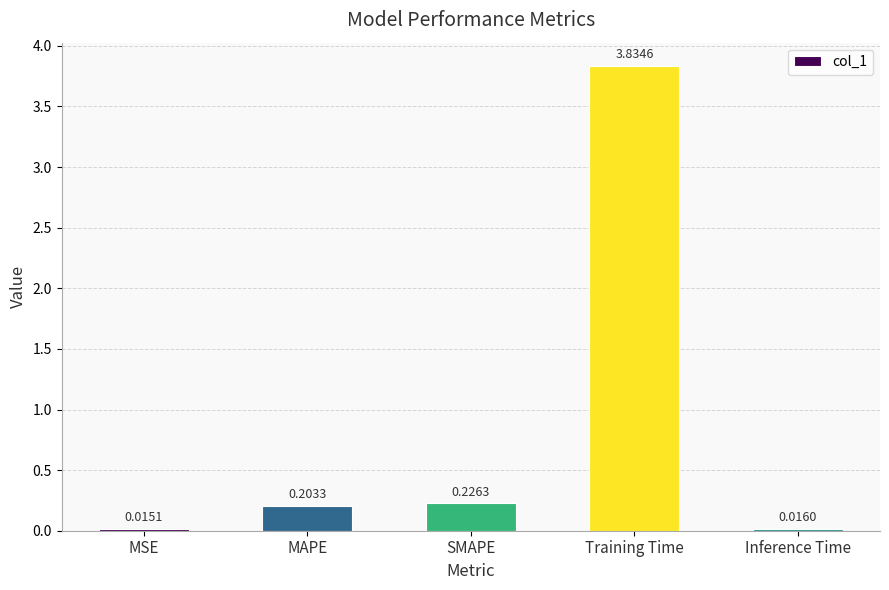

Rank the categories by value from lowest to highest.

MSE, Inference Time, MAPE, SMAPE, Training Time